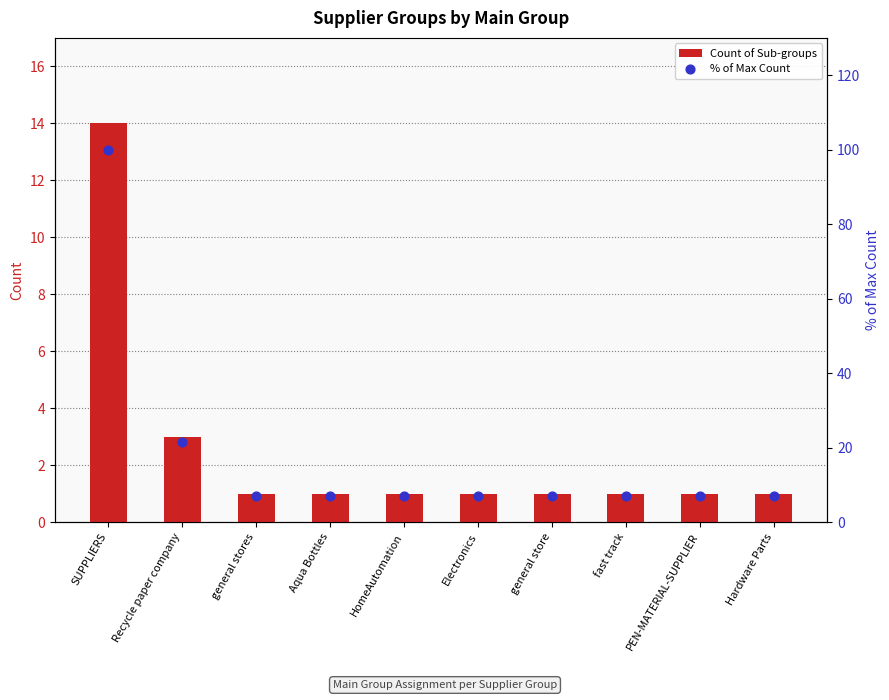

Which series reaches the maximum Y coordinate?

% of Max Count